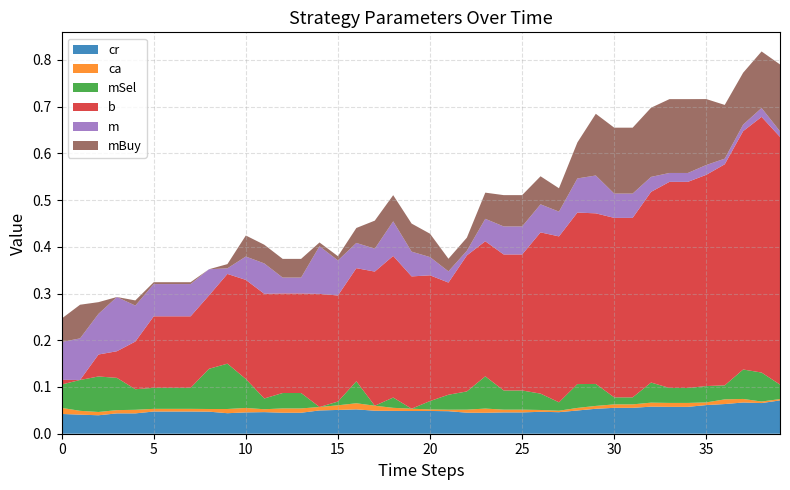

Reading right to left, list all the values displayed in this chart.

col_15 (cr): 0.1	0.1	0.1	0.1	0.1	0.1	0.1	0.1	0.1	0.1	0.1	0.0	0.0	0.0	0.0	0.0	0.0	0.0	0.0	0.0	0.0	0.0	0.0	0.1	0.1	0.0	0.0	0.0	0.0	0.0	0.0	0.0	0.0	0.0	0.0	0.0	0.0	0.0	0.0	0.0
col_14 (ca): 0.0	0.0	0.0	0.0	0.0	0.0	0.0	0.0	0.0	0.0	0.0	0.0	0.0	0.0	0.0	0.0	0.0	0.0	0.0	0.0	0.0	0.0	0.0	0.0	0.0	0.0	0.0	0.0	0.0	0.0	0.0	0.0	0.0	0.0	0.0	0.0	0.0	0.0	0.0	0.0
col_6 (mSel): 0.0	0.1	0.1	0.0	0.0	0.0	0.0	0.0	0.0	0.0	0.0	0.1	0.0	0.0	0.0	0.0	0.1	0.0	0.0	0.0	0.0	0.0	0.0	0.0	0.0	0.0	0.0	0.0	0.0	0.1	0.1	0.1	0.0	0.0	0.0	0.0	0.1	0.1	0.1	0.1
col_8 (b): 0.5	0.5	0.5	0.5	0.5	0.4	0.4	0.4	0.4	0.4	0.4	0.4	0.4	0.3	0.3	0.3	0.3	0.3	0.2	0.3	0.3	0.3	0.3	0.2	0.2	0.2	0.2	0.2	0.2	0.2	0.2	0.2	0.2	0.2	0.2	0.1	0.1	0.0	0.0	0.0
col_12 (m): 0.0	0.0	0.0	0.0	0.0	0.0	0.0	0.0	0.1	0.1	0.1	0.1	0.1	0.1	0.1	0.1	0.0	0.0	0.0	0.0	0.1	0.1	0.0	0.1	0.1	0.1	0.0	0.0	0.1	0.1	0.0	0.1	0.1	0.1	0.1	0.1	0.1	0.1	0.1	0.1
col_10 (mBuy): 0.1	0.1	0.1	0.1	0.1	0.2	0.2	0.1	0.1	0.1	0.1	0.1	0.1	0.1	0.1	0.1	0.1	0.0	0.0	0.1	0.1	0.1	0.1	0.0	0.0	0.0	0.0	0.0	0.0	0.0	0.0	0.0	0.0	0.0	0.0	0.0	0.0	0.0	0.1	0.1